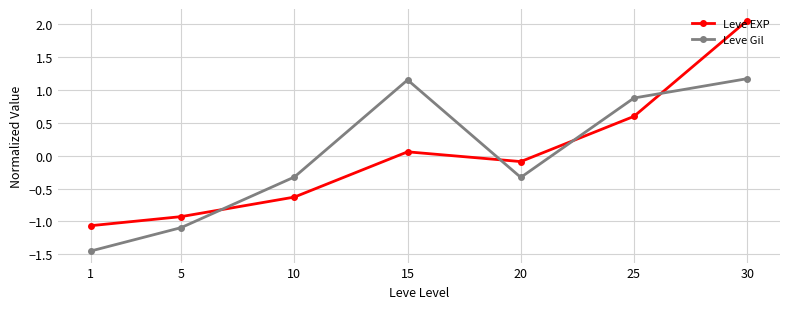

List the labels in order of Leve EXP value, largest first.

30, 25, 15, 20, 10, 5, 1